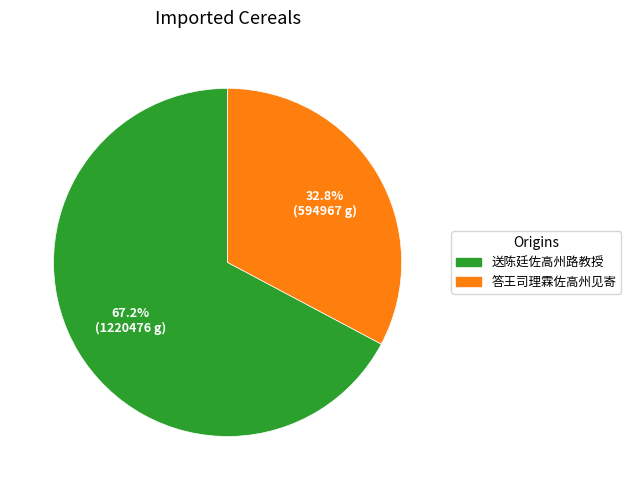

Is it true that 答王司理霖佐高州见寄 is 33% of the pie?

True